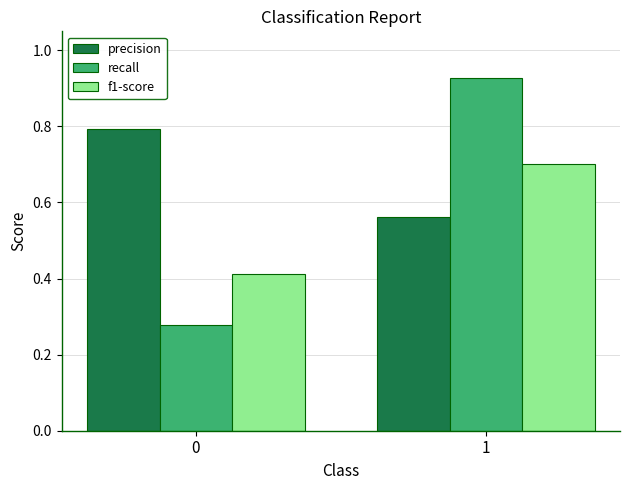

At how many categories does at least one series exceed 0?

2